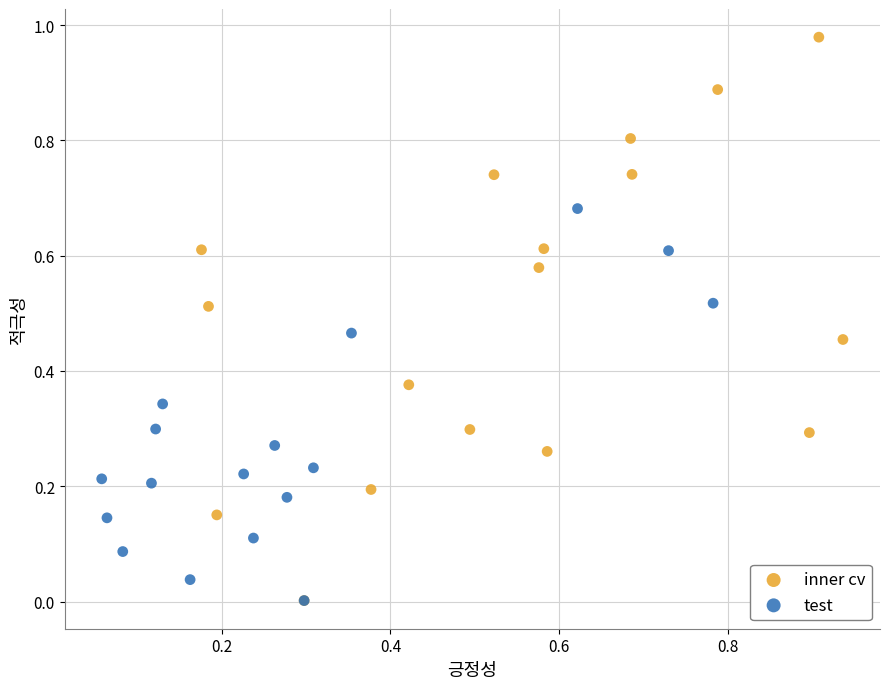

Which series has the largest Y range (max minus min)?

inner cv